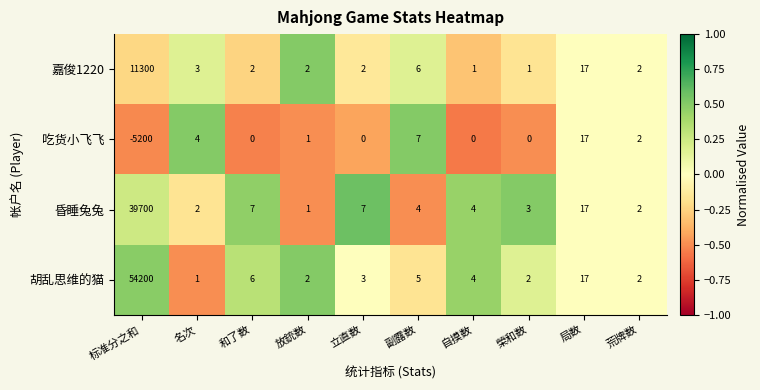

What is the approximate value of 胡乱思维的猫 at 和了数?

6